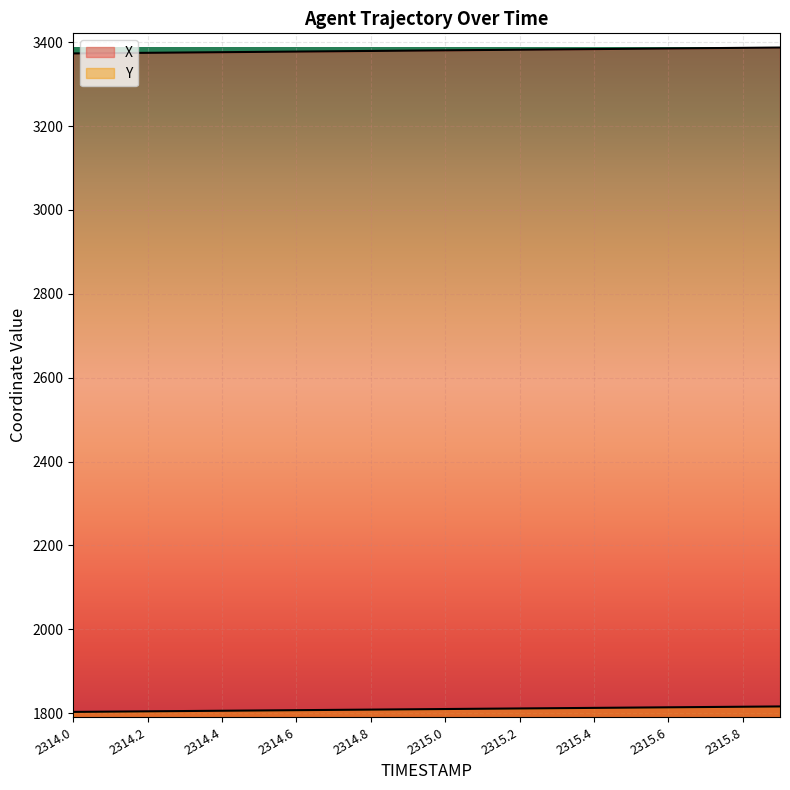

Which category has the lowest value in the X series?

2314.0